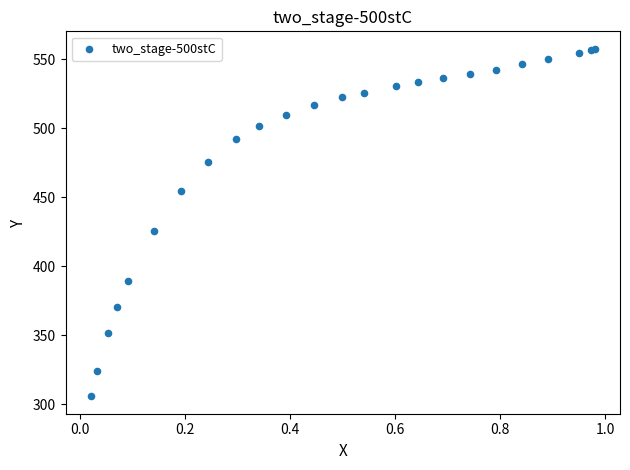

What Y value in the scatter plot is closest to 431?

425.8